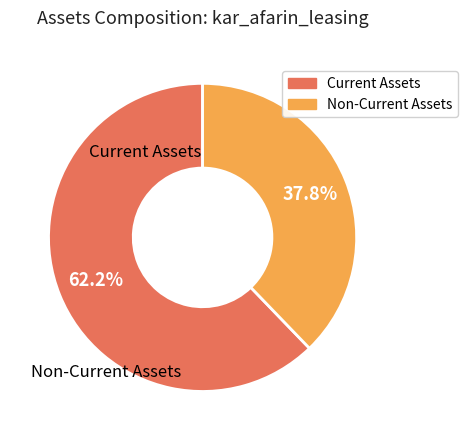

Is there any slice that represents more than half of the pie?

Yes